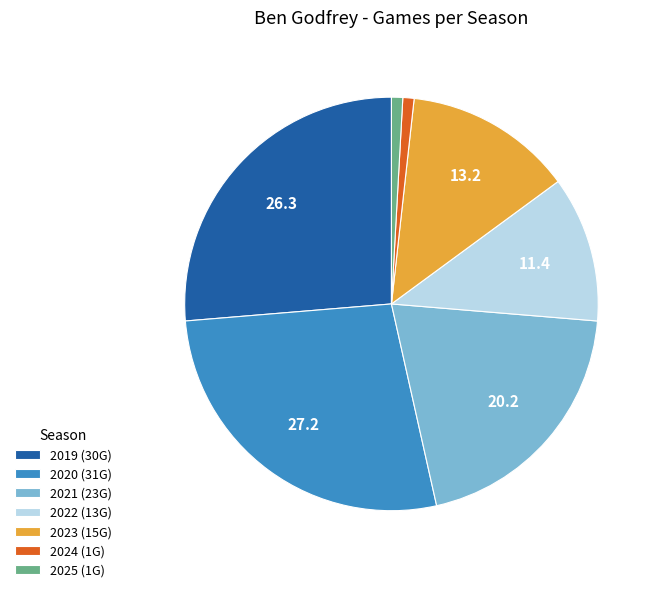

What is the ratio of the value at 2019 to the value at 2022?

2.3